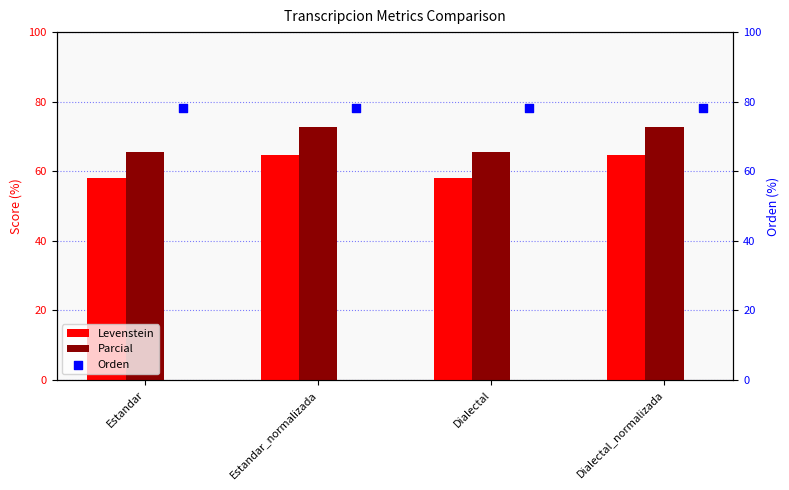

Which series has the largest total across all categories?

Orden